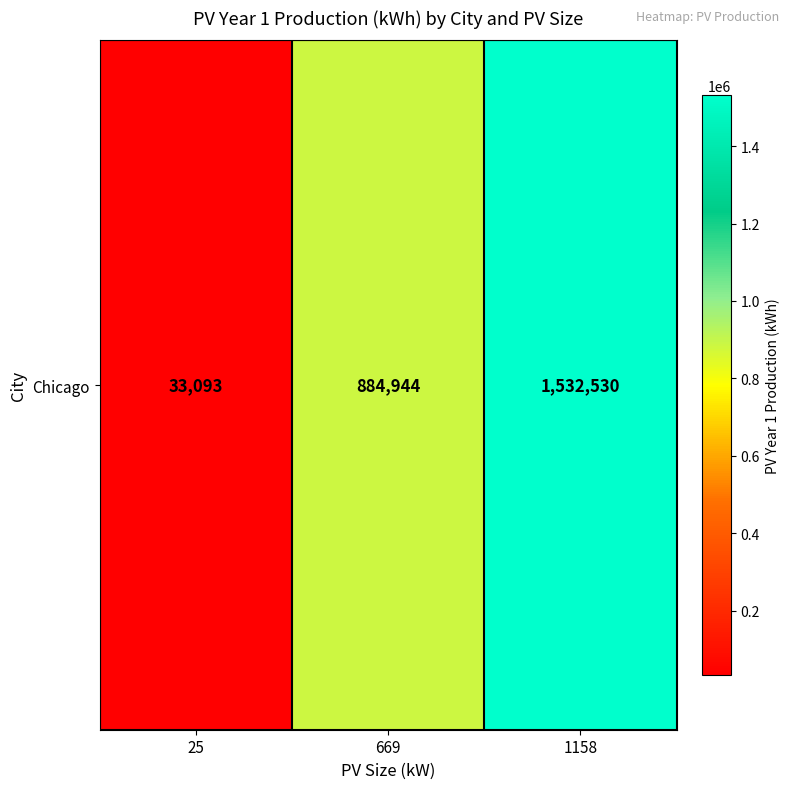

At which label does the data first exceed 884944?

1158